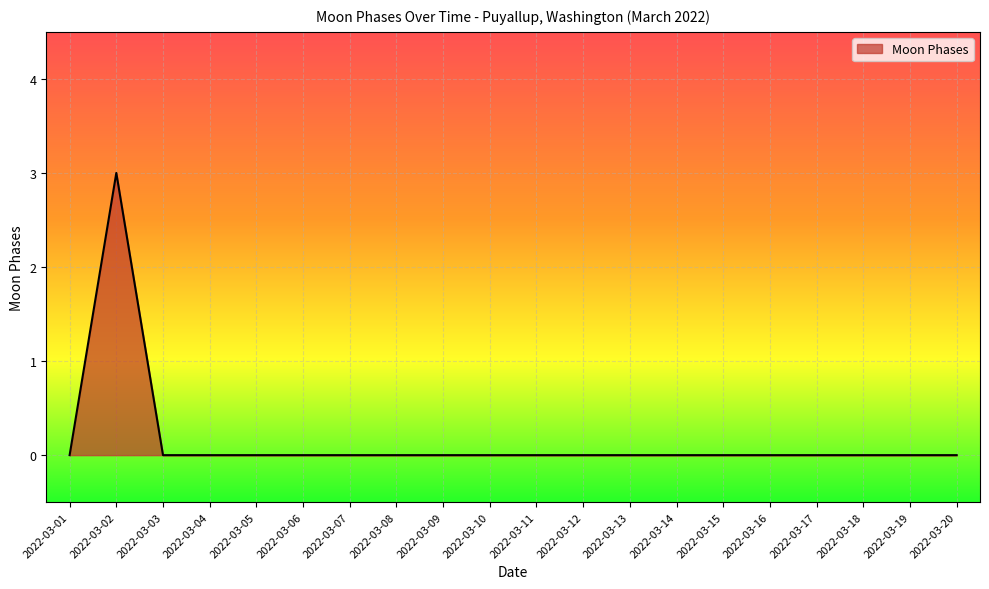

True or false: the data shows 1 at 2022-03-04.

False